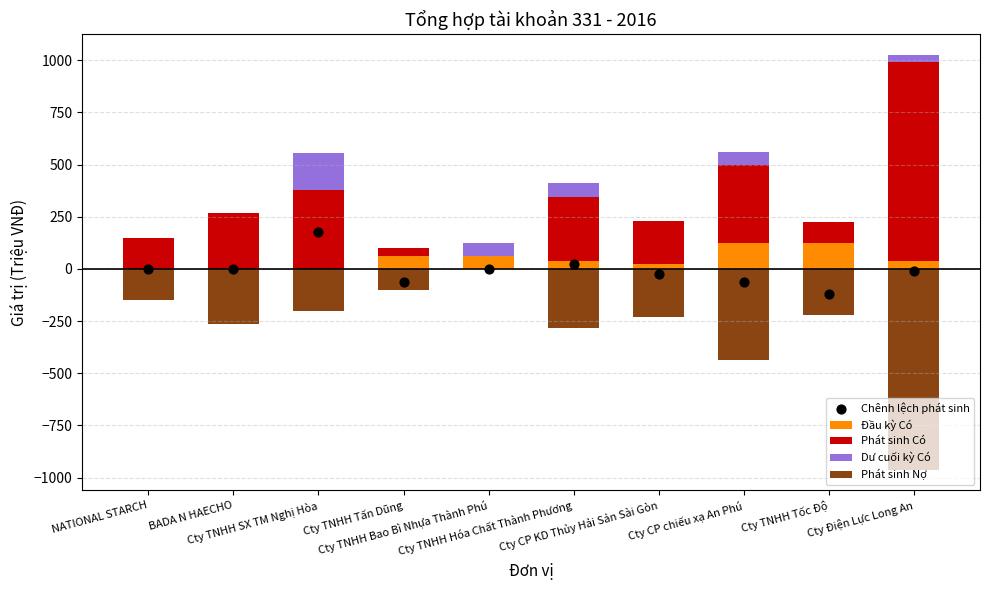

At which category is the sum across all series the highest?

Cty TNHH SX TM Nghị Hòa